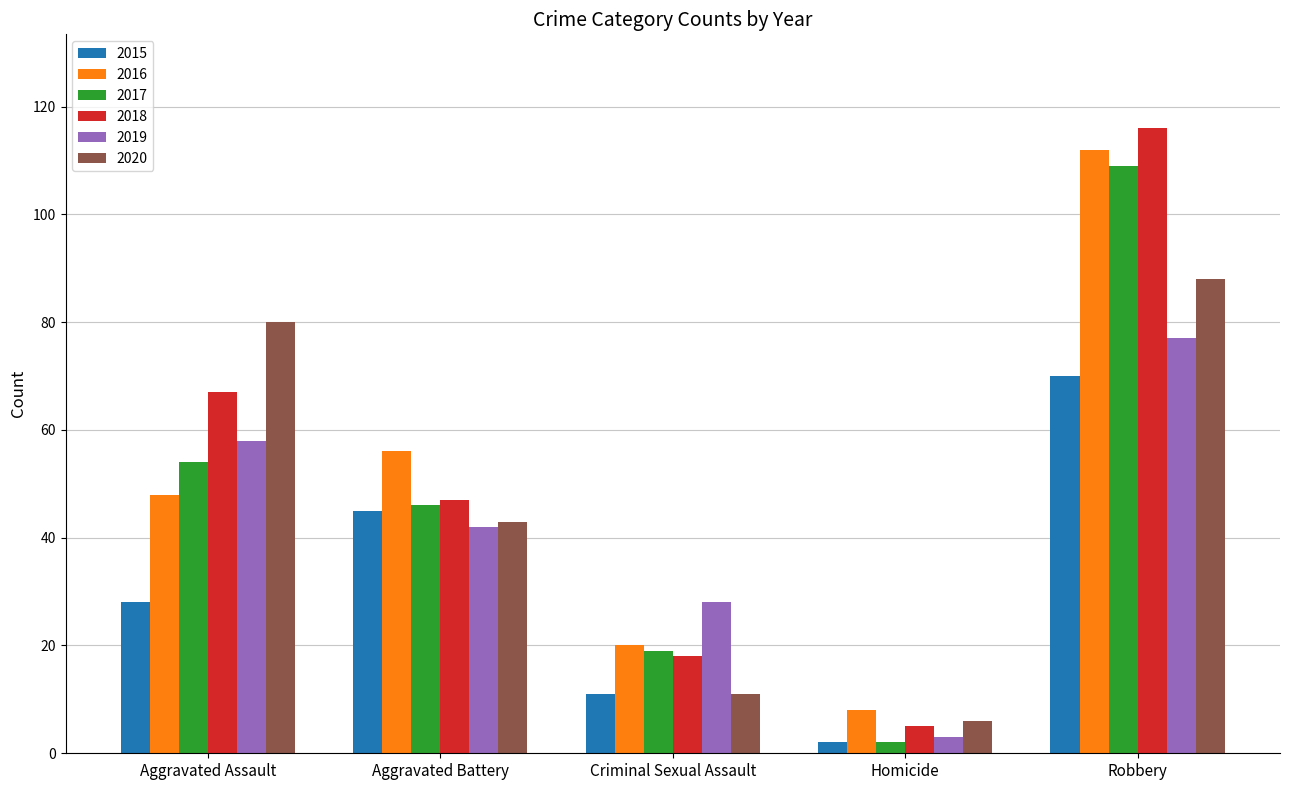

How many bars are there in each group?

6